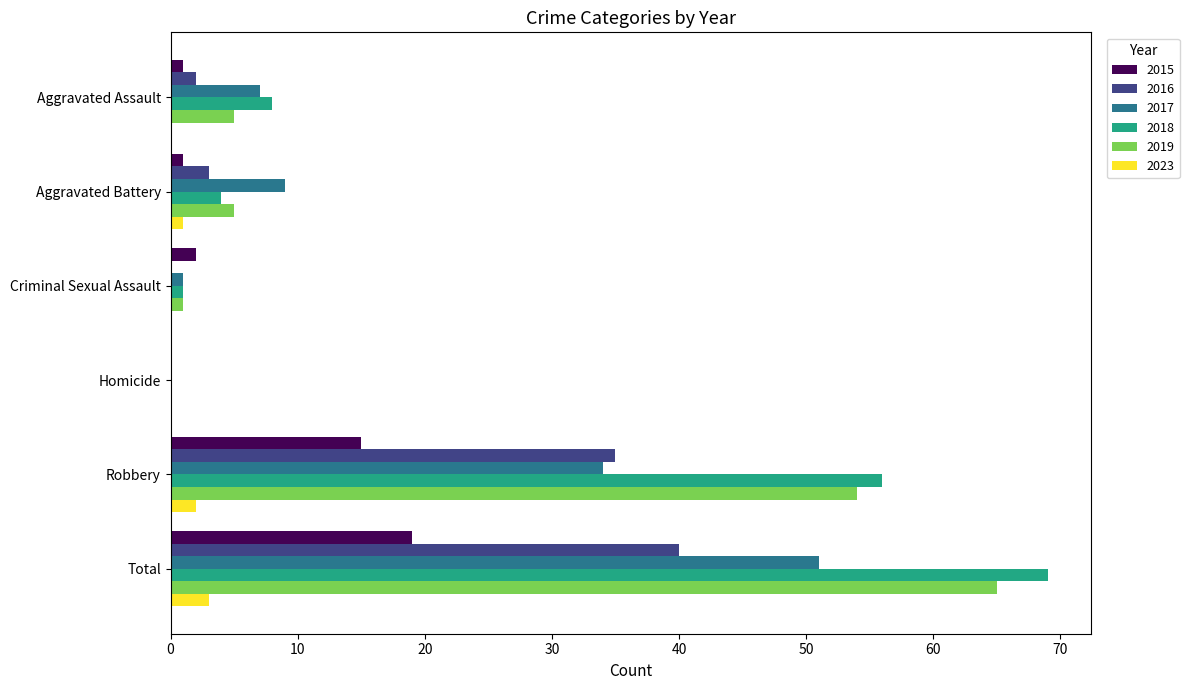

Between Criminal Sexual Assault and Total, which series saw the biggest shift?

2018